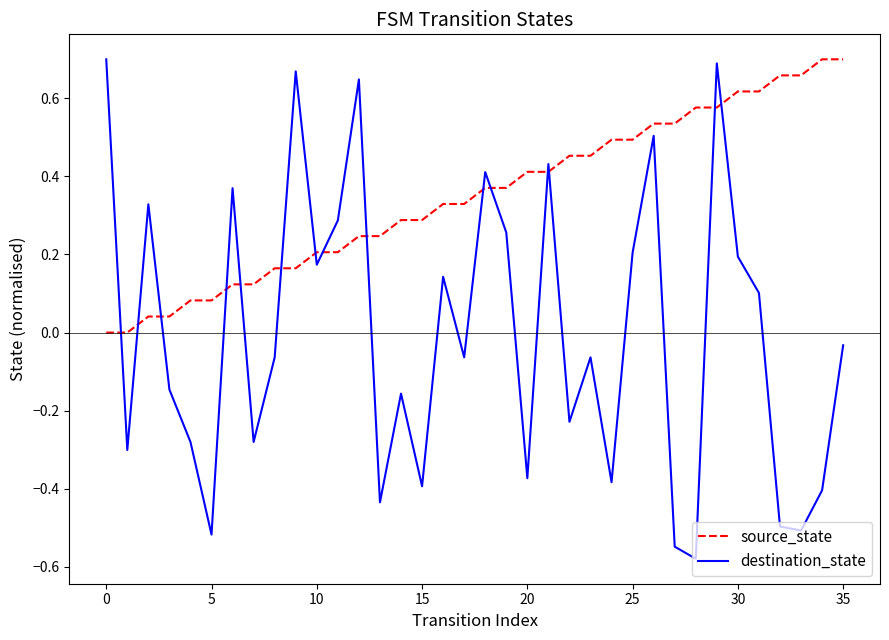

Which series has the largest total across all categories?

source_state